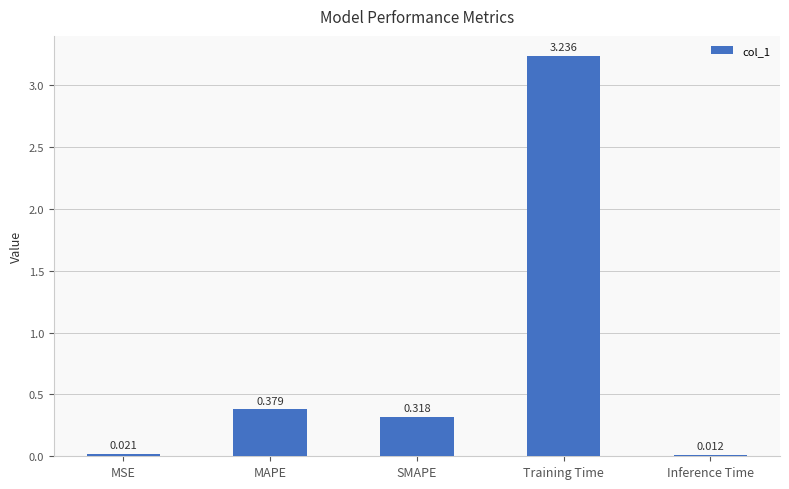

Which label corresponds to the smallest value in the chart?

Inference Time